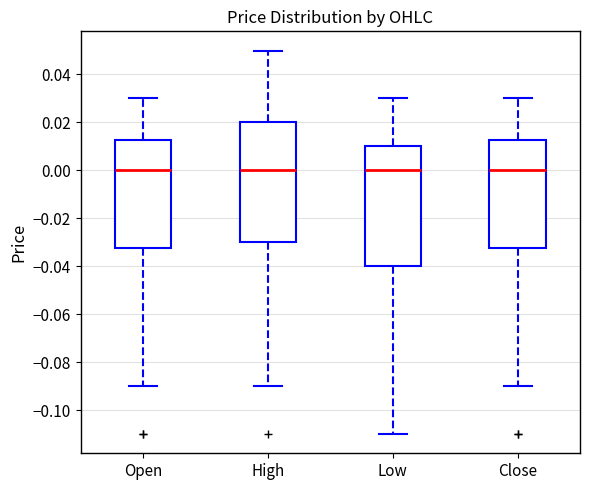

Reading left to right, read every box against the y-axis: the position of its median line, the range the box covers, and the ends of its whiskers. The values are not printed on the chart, so give them approximately, as read against the axis.

Open: median 0.000, box -0.032 to 0.012, whiskers -0.090 to 0.030
High: median 0.000, box -0.030 to 0.020, whiskers -0.090 to 0.050
Low: median 0.000, box -0.040 to 0.010, whiskers -0.110 to 0.030
Close: median 0.000, box -0.032 to 0.012, whiskers -0.090 to 0.030